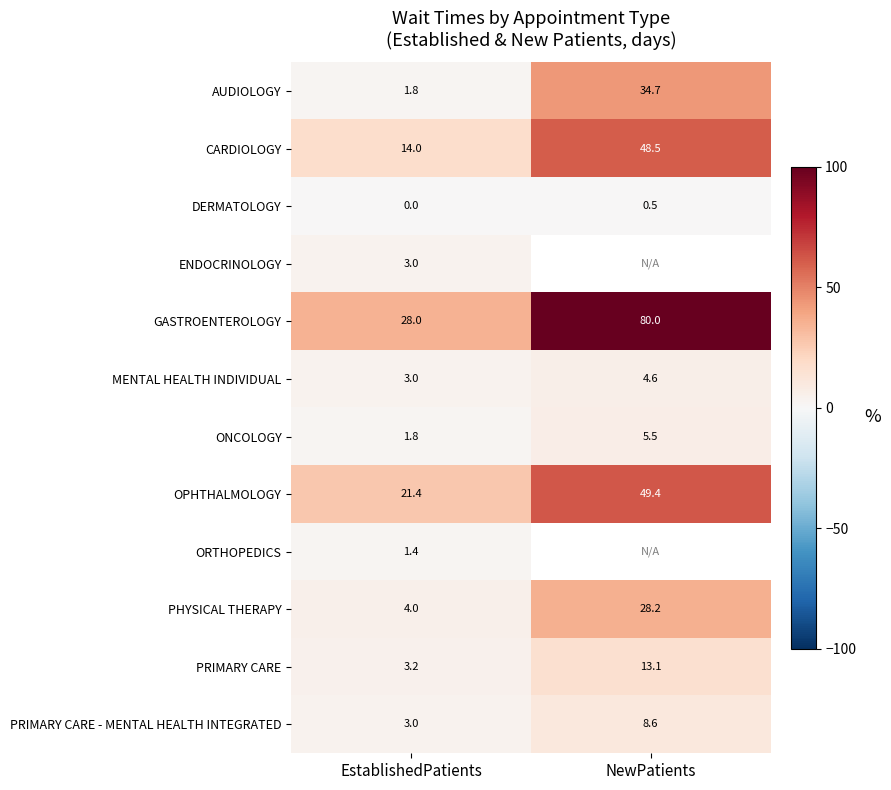

At which label does OPHTHALMOLOGY first exceed 49?

NewPatients